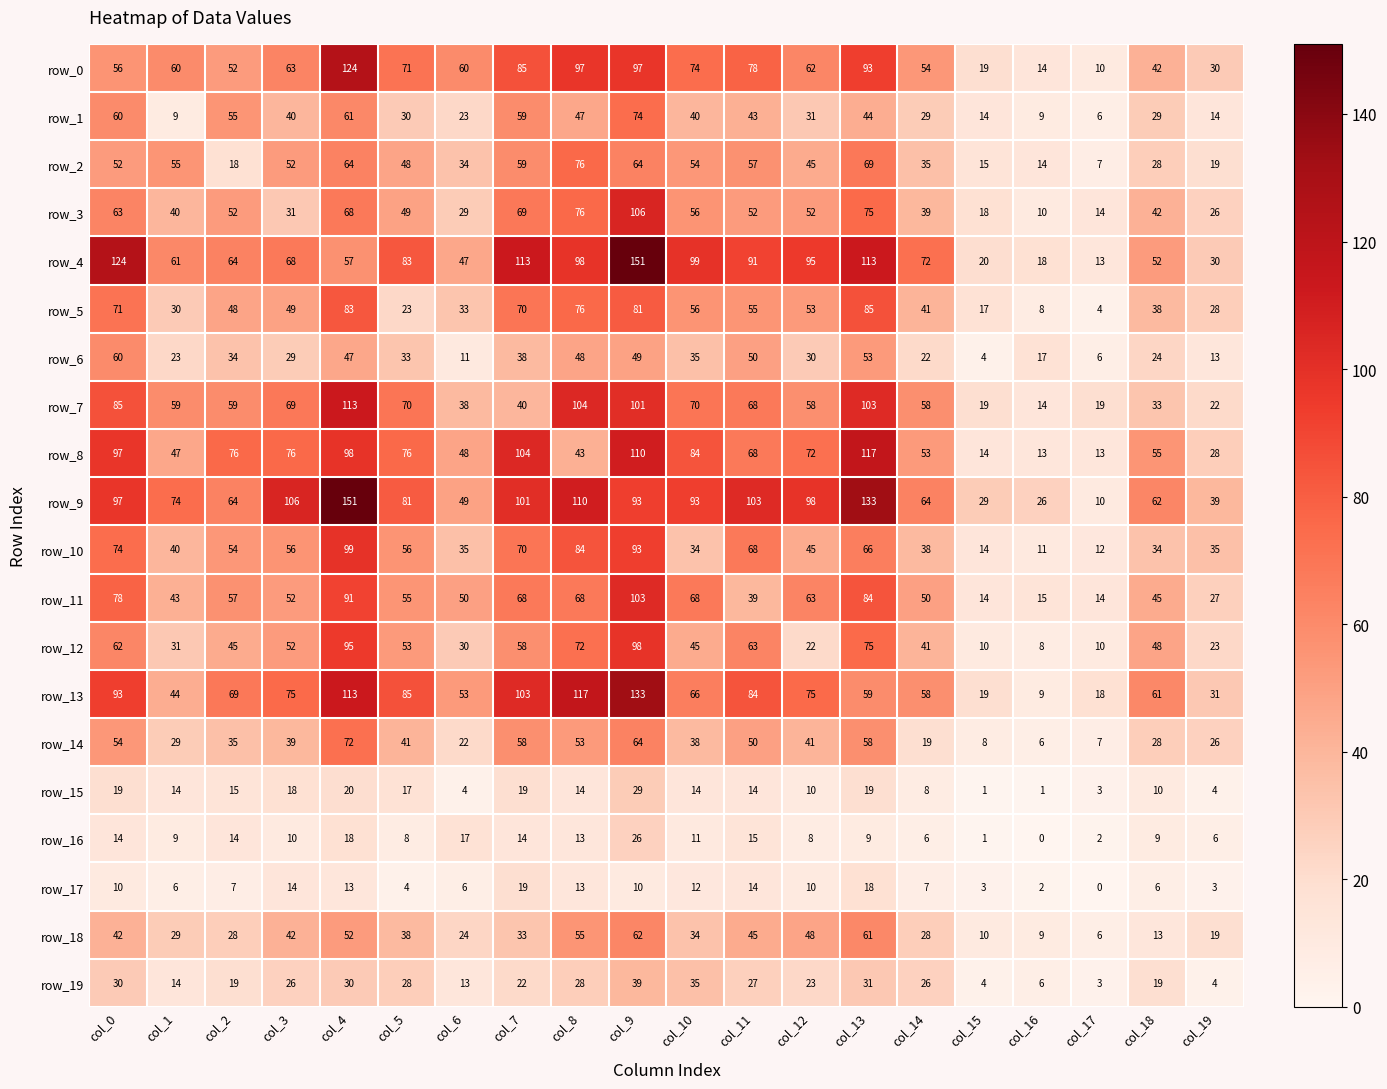

How many data points does each series have?

20